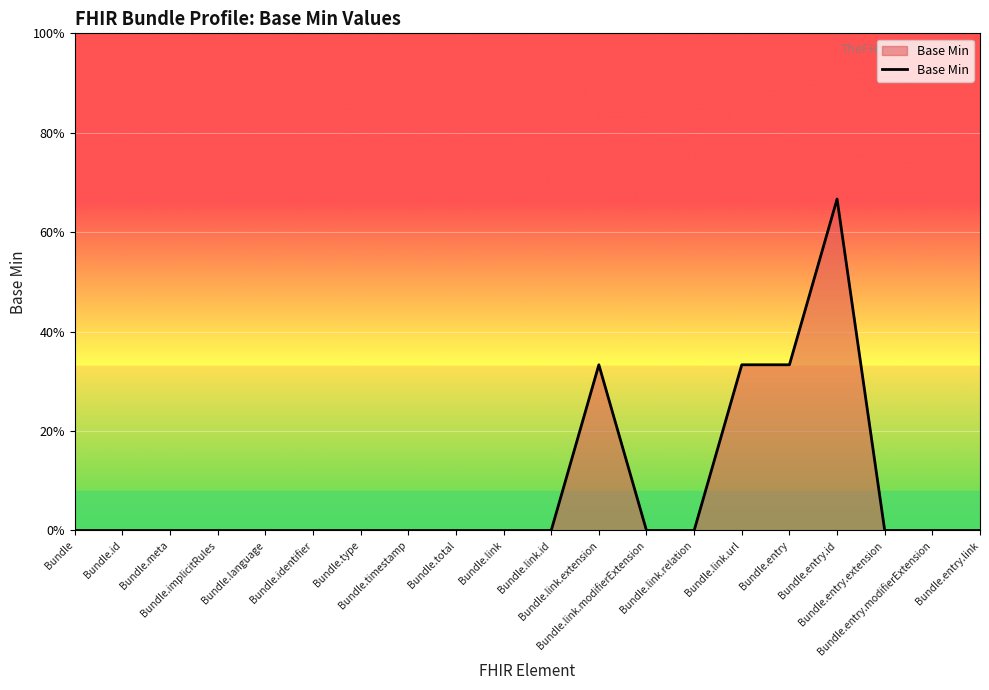

Count the values in the range 0 to 1.

19